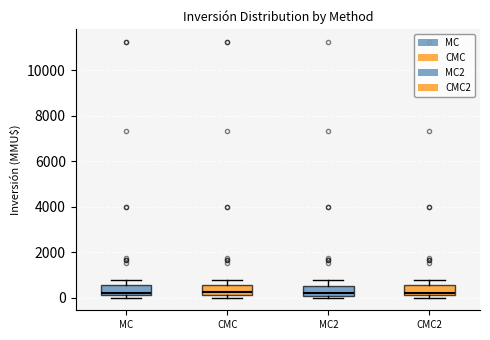

Where is the upper edge of the box for MC on the y-axis? The values are not printed on the chart, so give them approximately, as read against the axis.

600